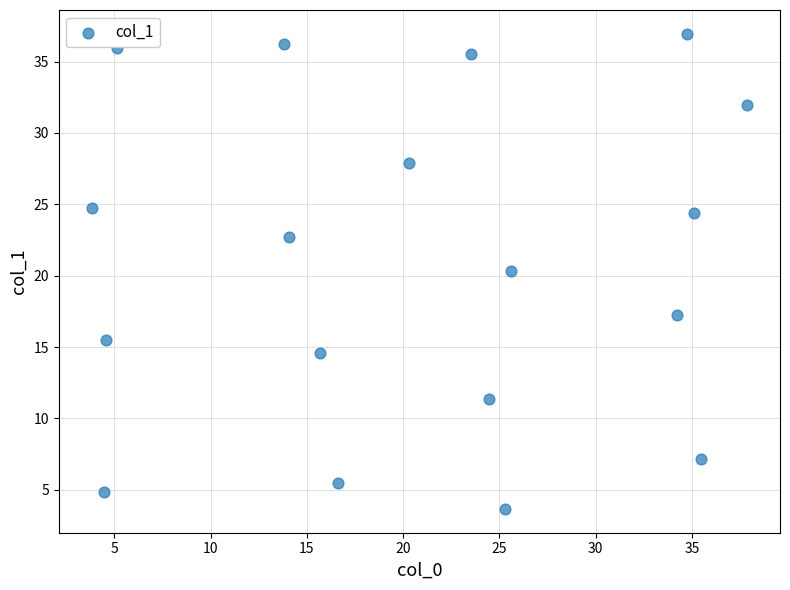

What is the range of Y values (max minus min)?

33.3